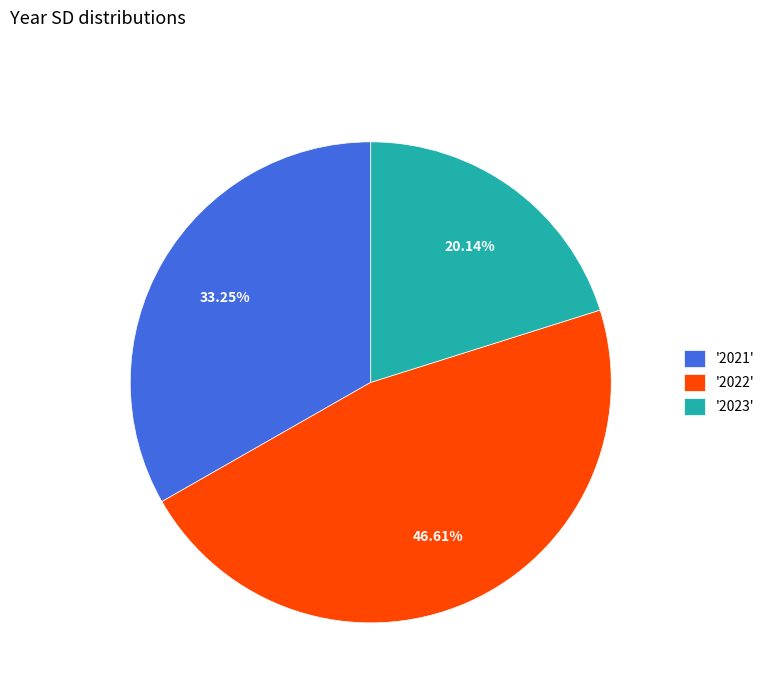

Is there a majority slice in this chart?

No